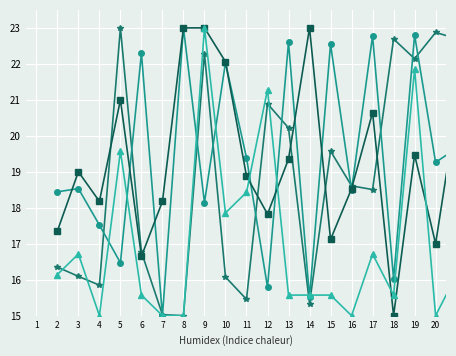

What is the maximum value shown in the chart?

23.0